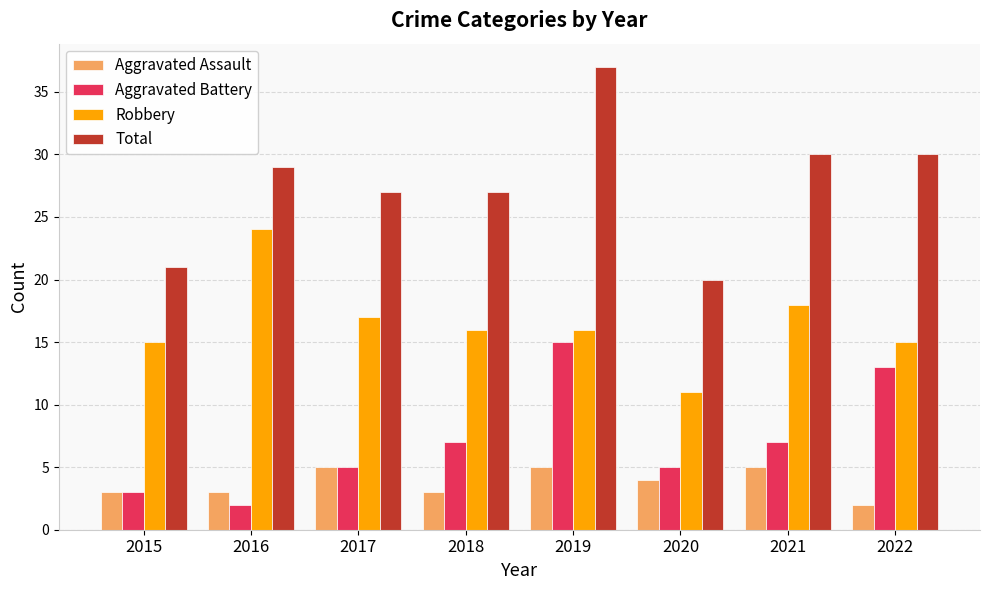

Count the Aggravated Battery values in the range 5 to 13.

5